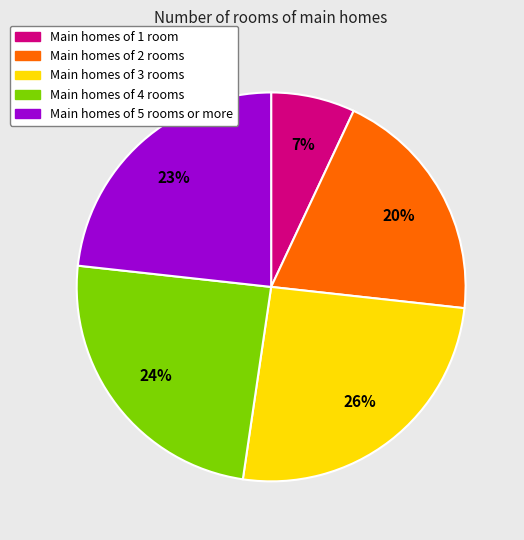

Between Main homes of 1 room and Main homes of 4 rooms, which is larger?

Main homes of 4 rooms